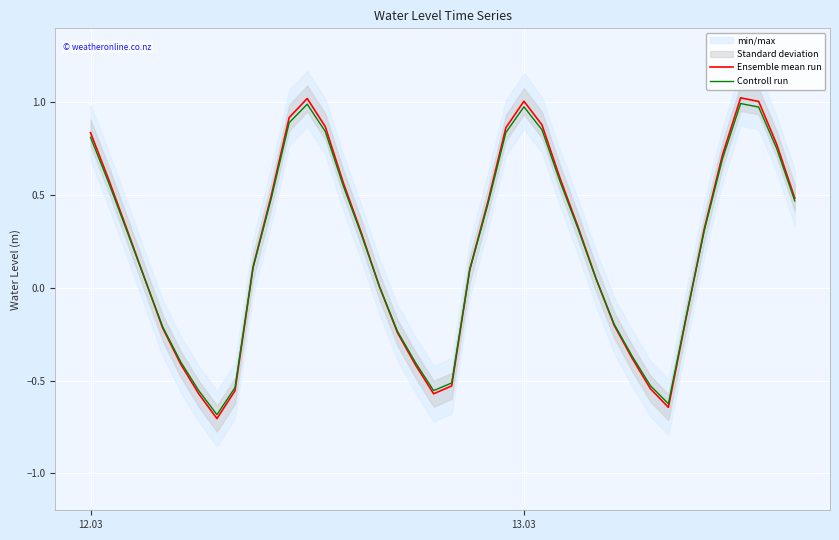

Is this an area chart (filled region under the line)?

No